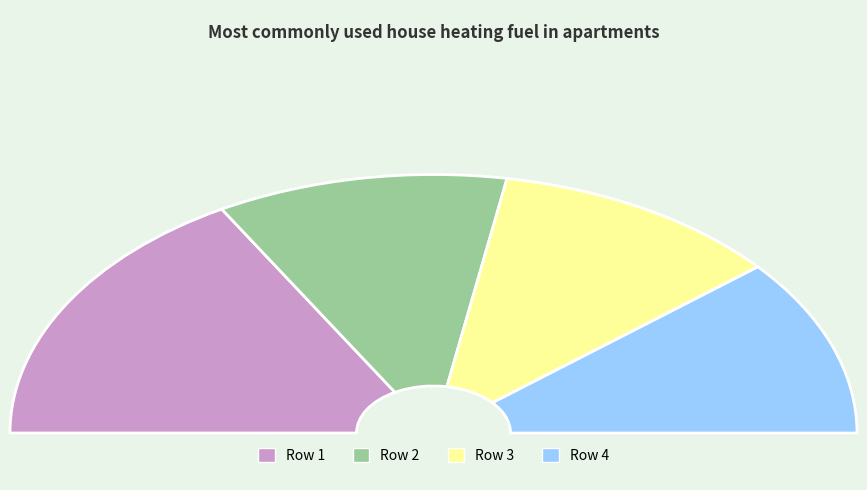

How many segments does this pie chart have?

4